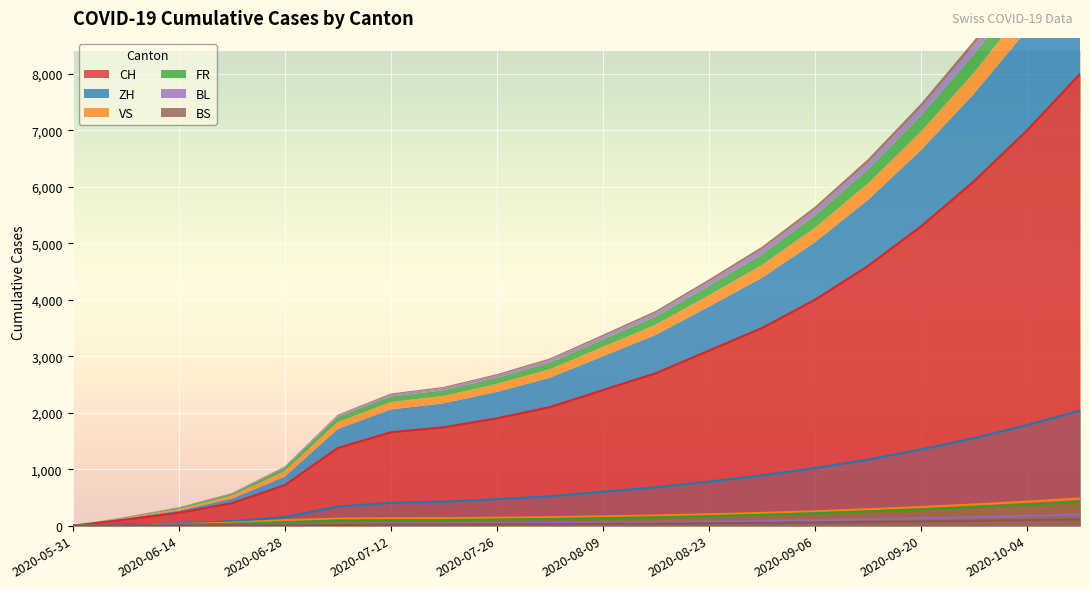

True or false: FR and ZH intersect in this chart.

False